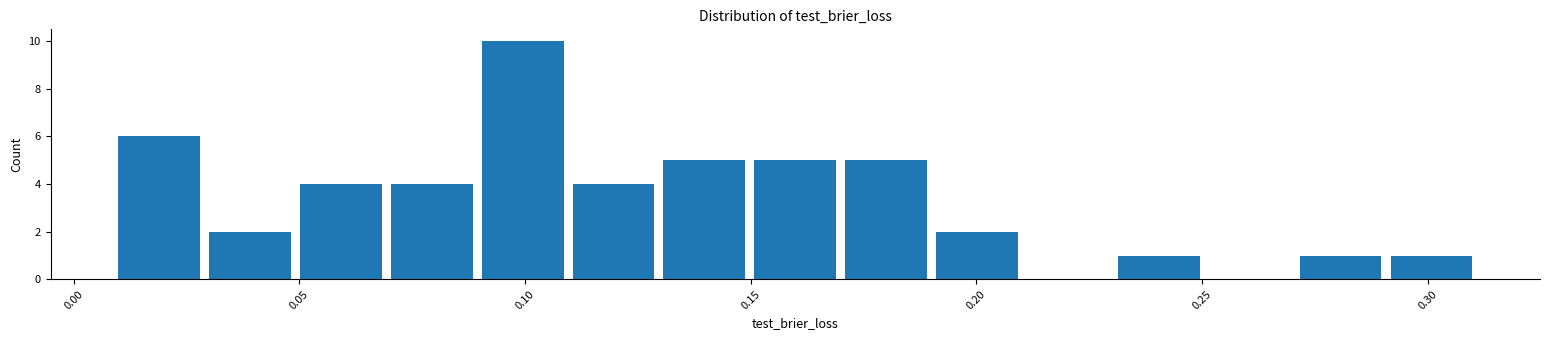

Over which range of the x-axis is the bar tallest?

0.09 to 0.11